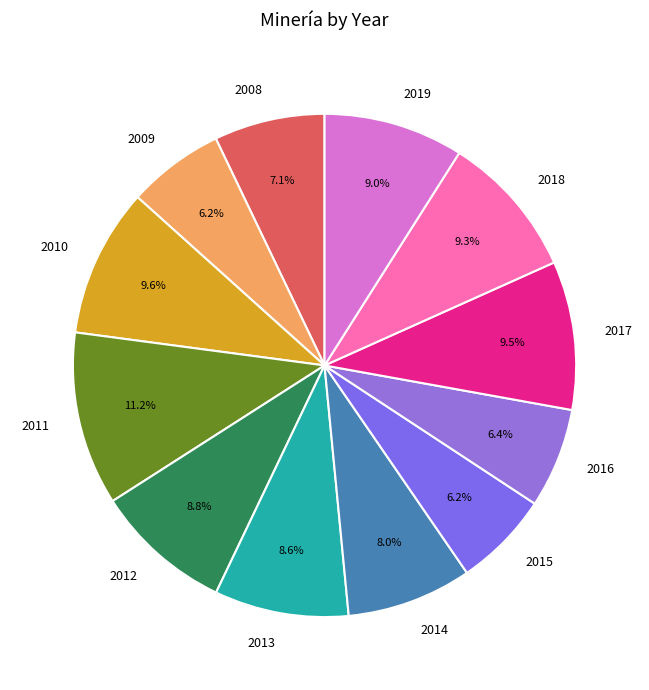

Which category has the biggest portion of the pie?

2011